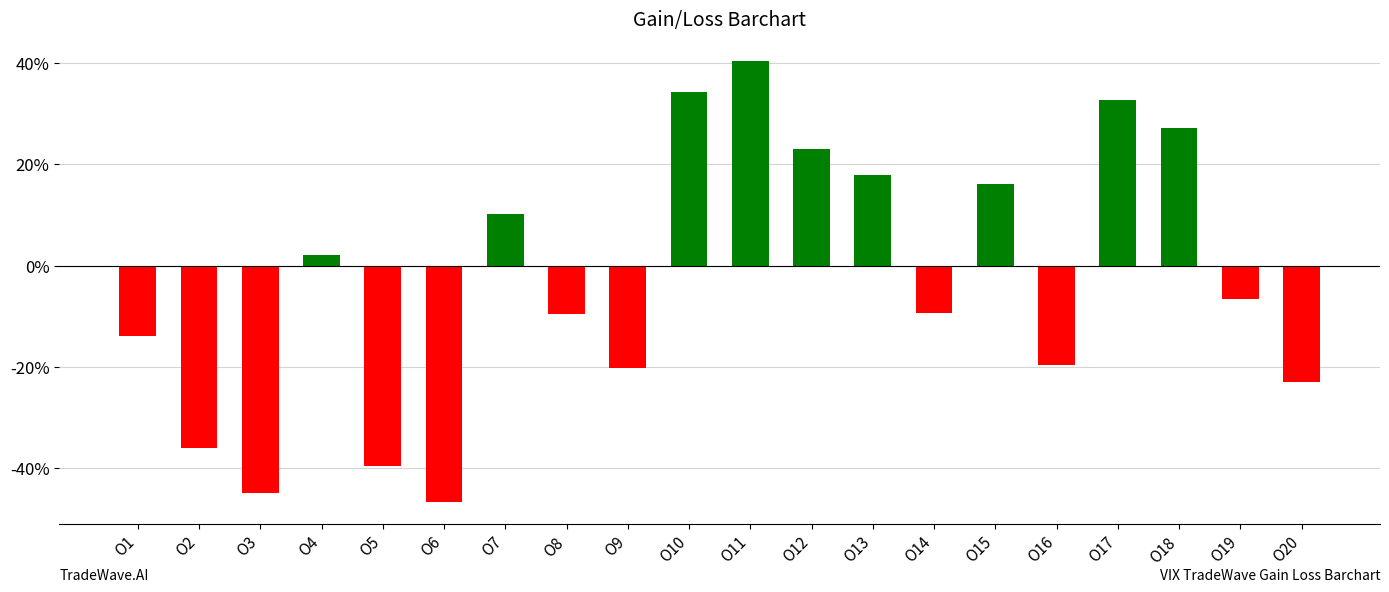

How many values are below -6?

11